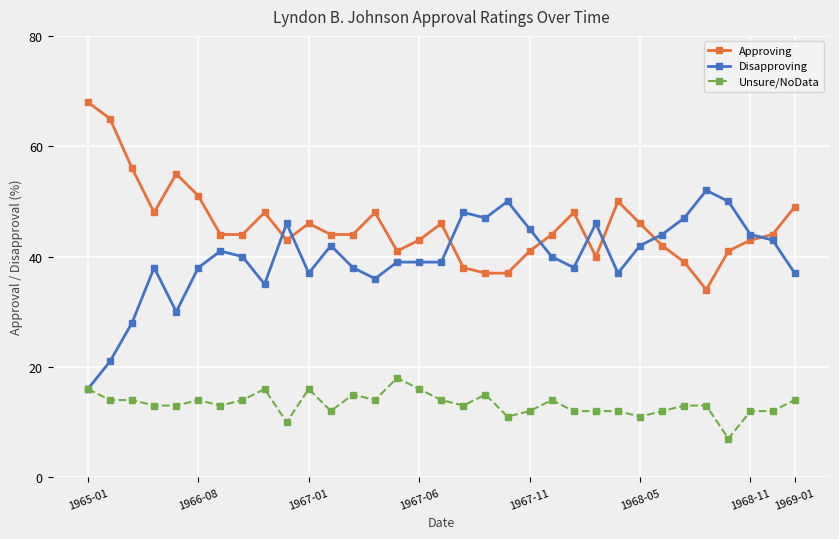

Is this an area chart (filled region under the line)?

No